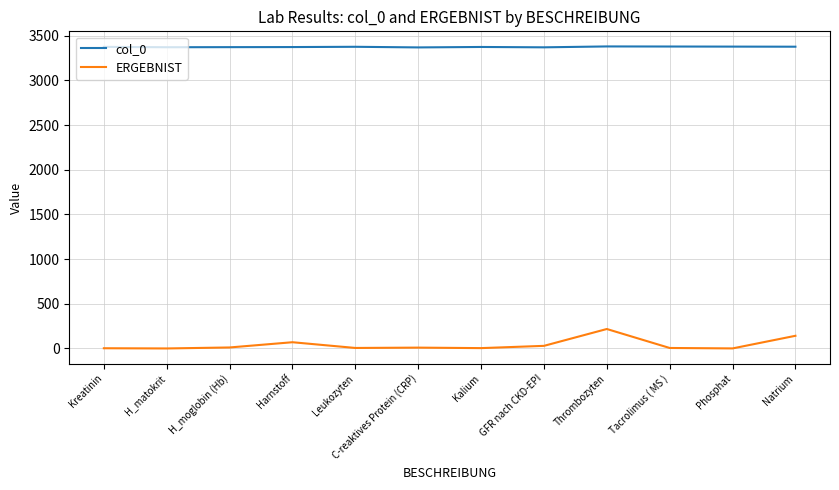

At which label does ERGEBNIST reach its peak?

Thrombozyten